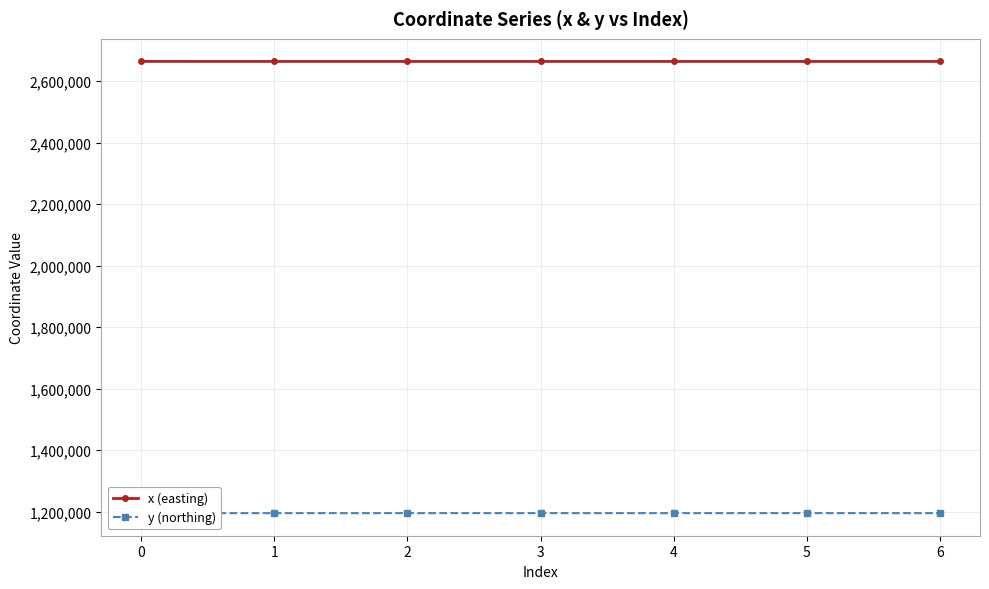

Which series has the largest total across all categories?

x (easting)